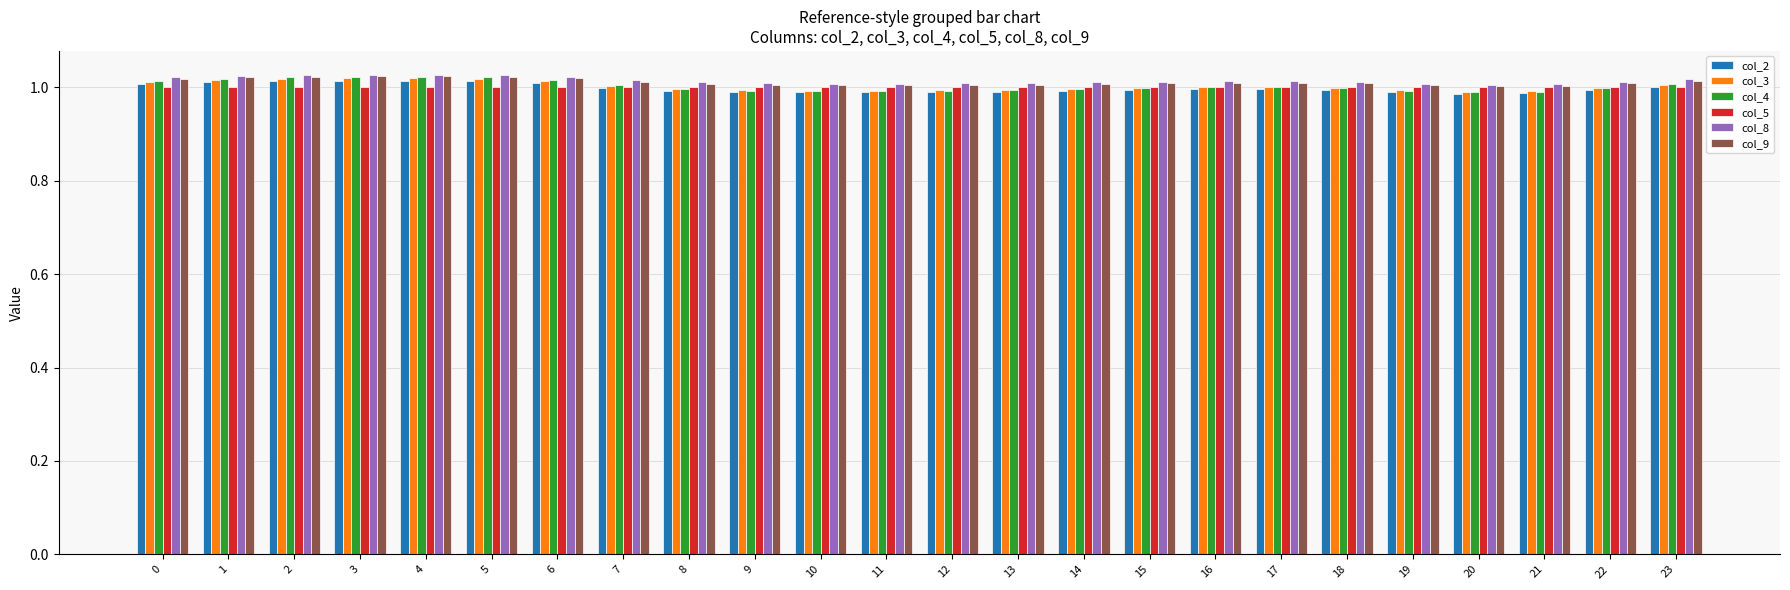

What is the total value across all series at 22?

6.0